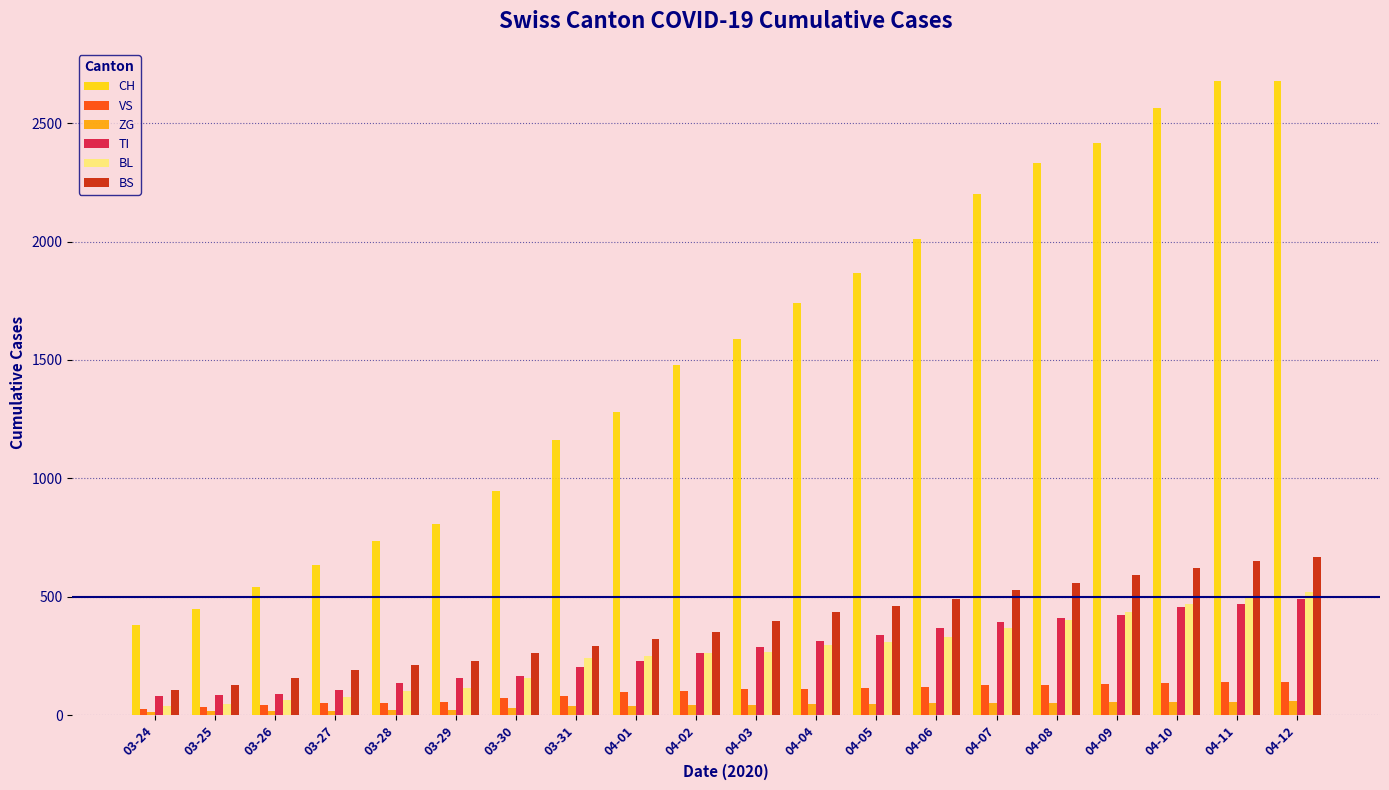

What is the maximum value shown in the chart?

2680